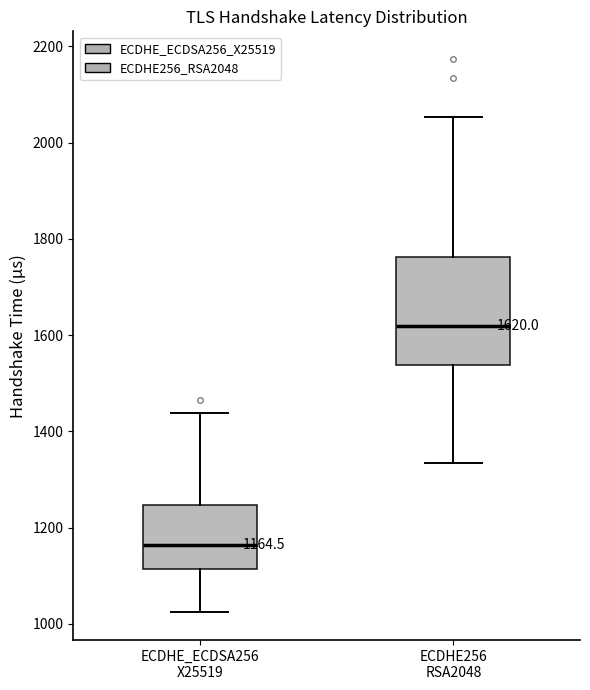

Which box's median line is the lowest?

ECDHE_ECDSA256 X25519